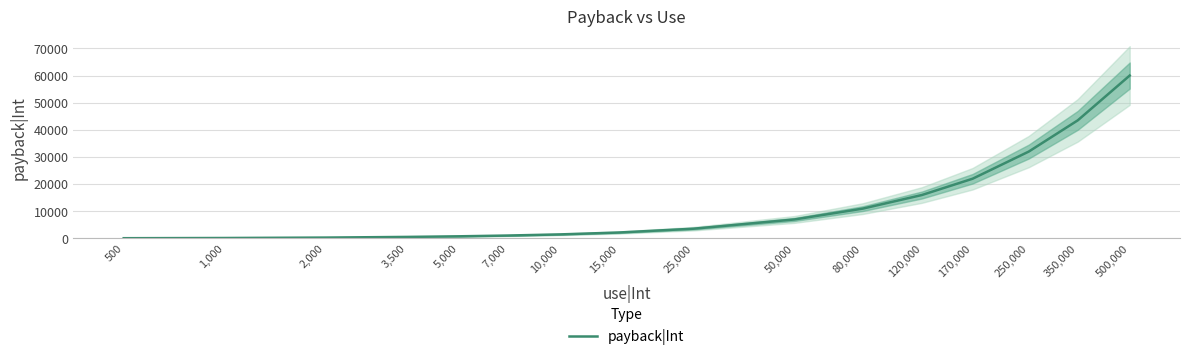

How many distinct data groups are displayed?

1